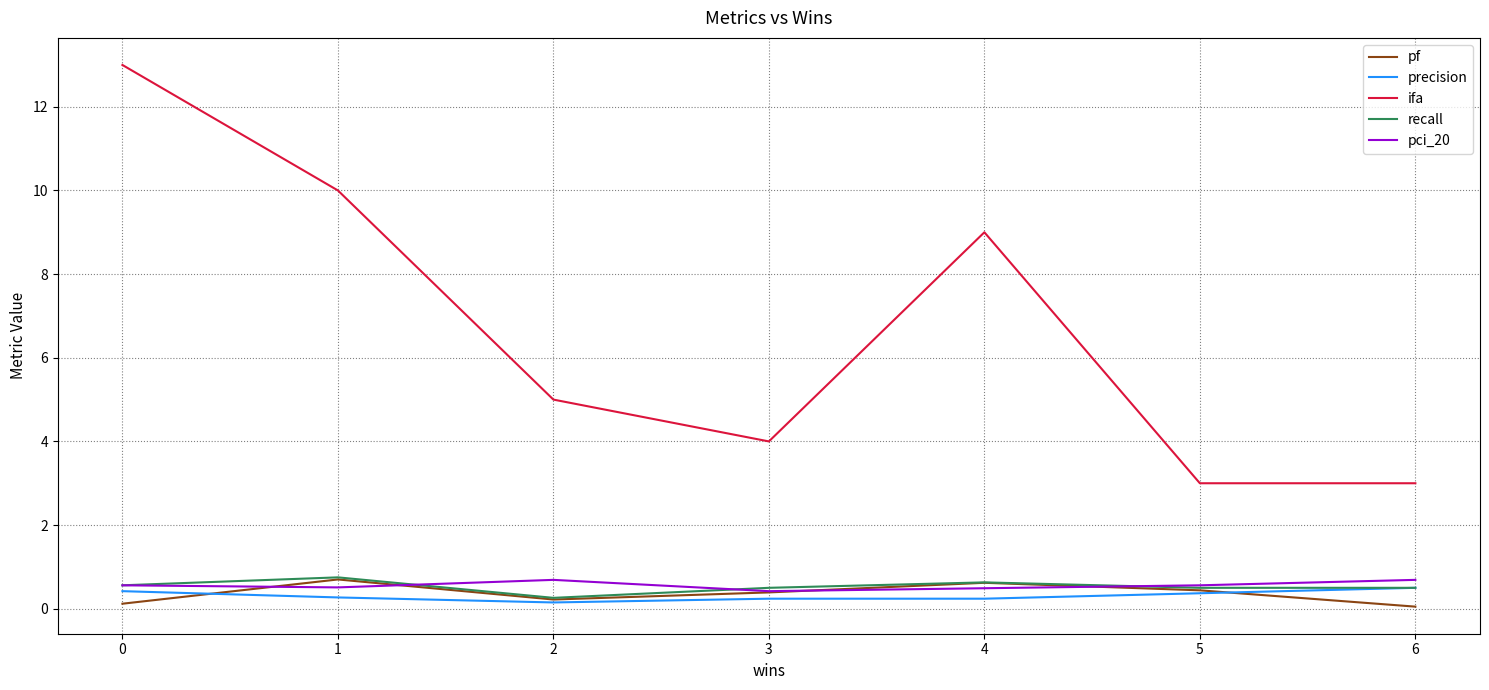

True or false: pf has a value of 0.1 at 6.

True